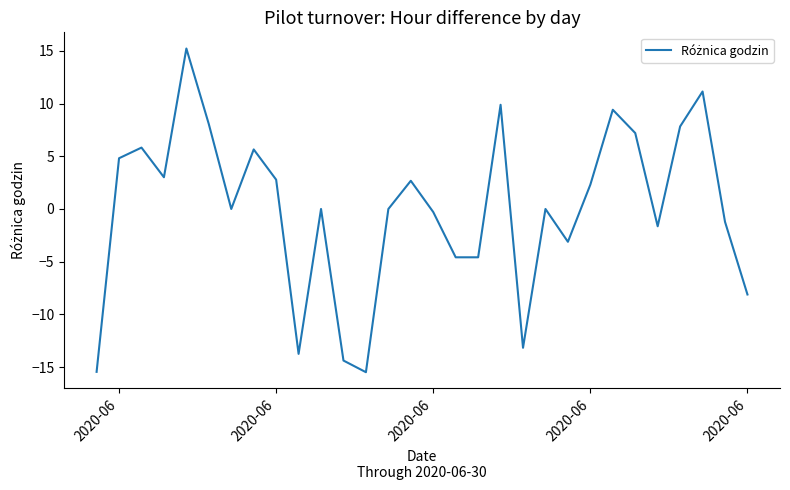

What is the greatest value displayed?

15.2